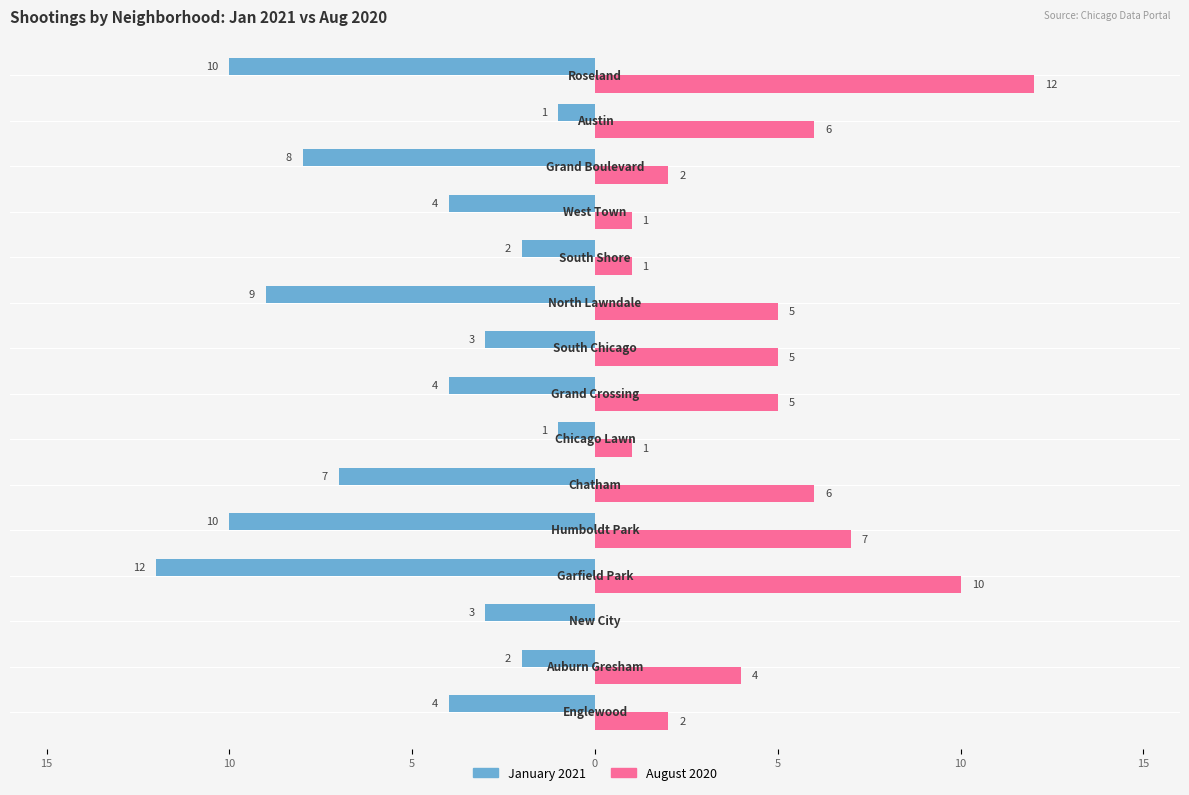

Reading left to right, transcribe all the data shown in this chart.

January 2021: -4	-2	-3	-12	-10	-7	-1	-4	-3	-9	-2	-4	-8	-1	-10
August 2020: 2	4	0	10	7	6	1	5	5	5	1	1	2	6	12